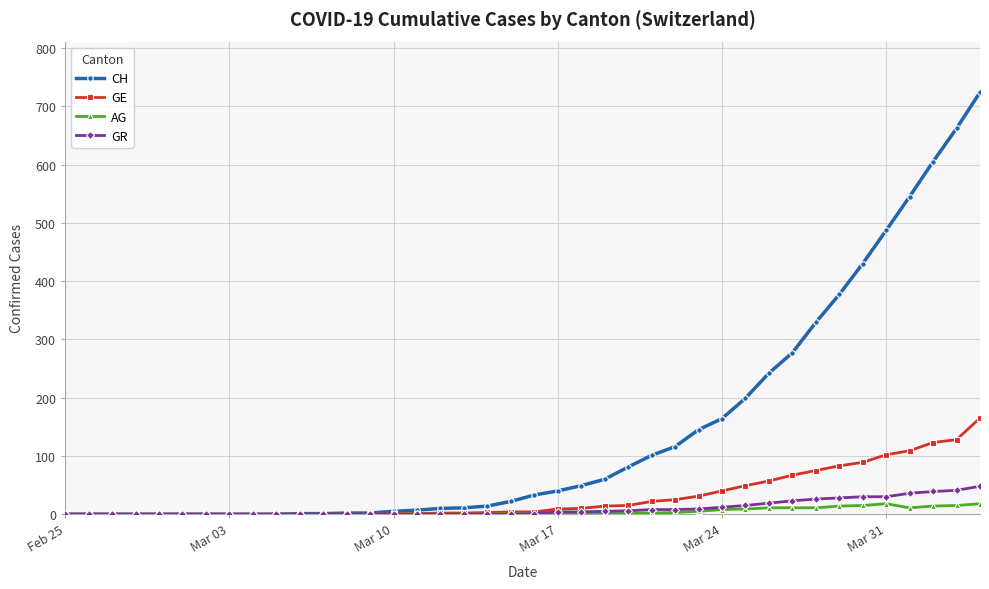

Which series has the widest spread of values?

CH